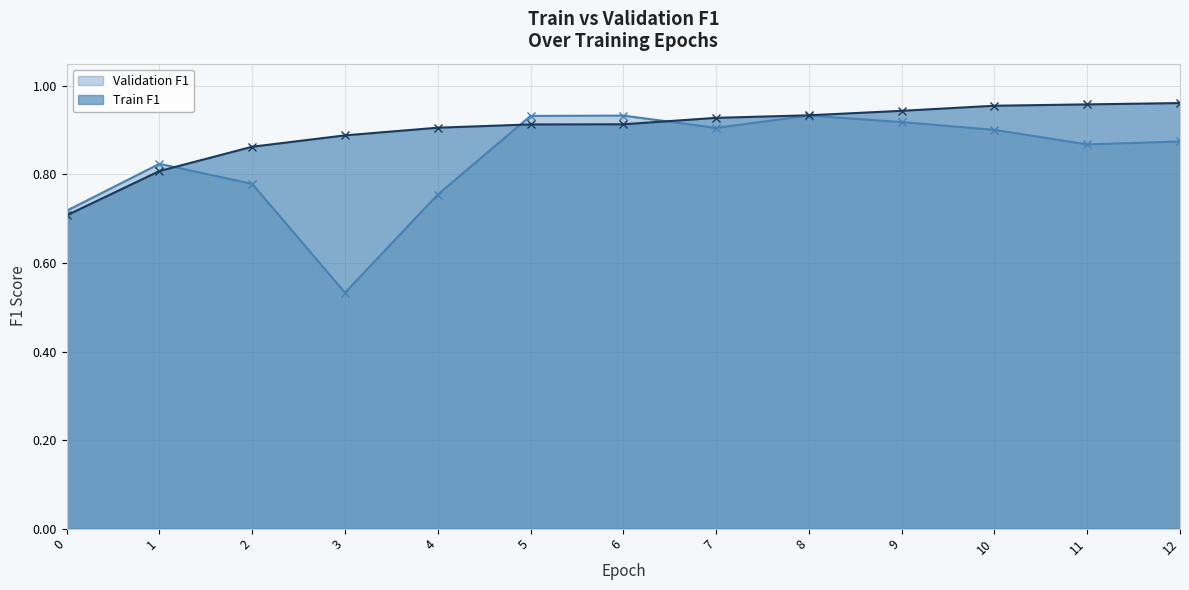

True or false: Validation F1 has a value of 1.3 at 11.

False